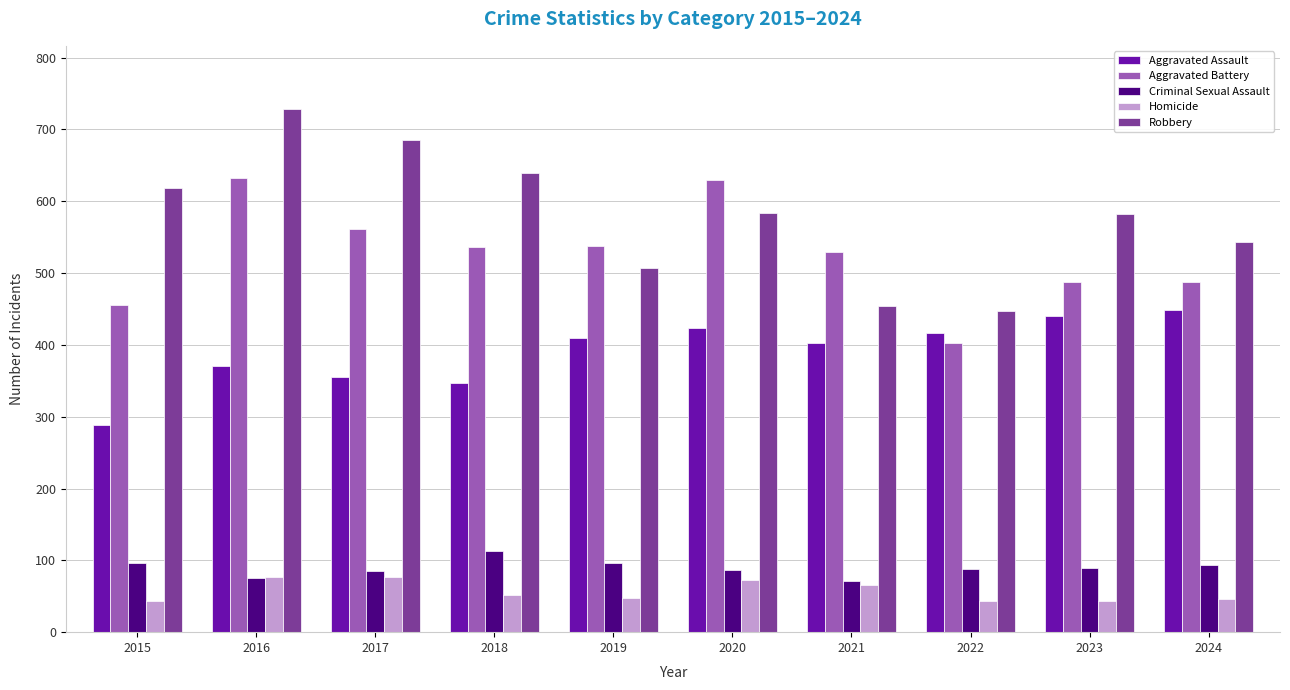

Which series has the widest spread of values?

Robbery